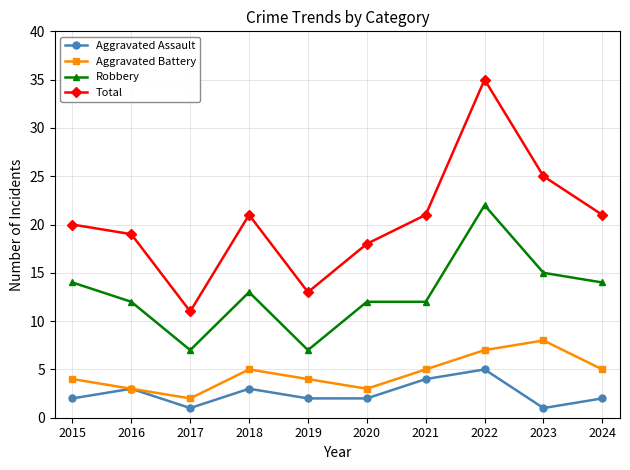

Is it true that Aggravated Battery equals 5 at 2021?

True